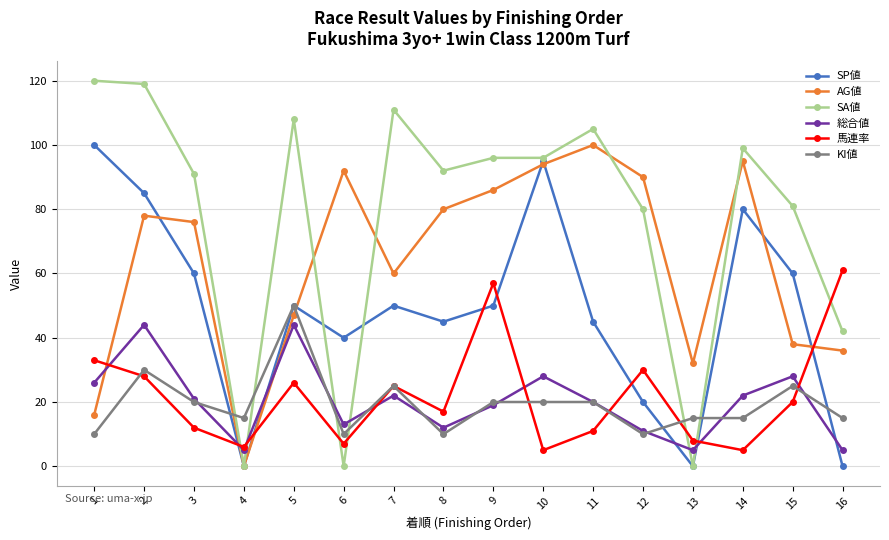

Is the value of 馬連率 at 14 greater than the value of KI値 at 13?

No